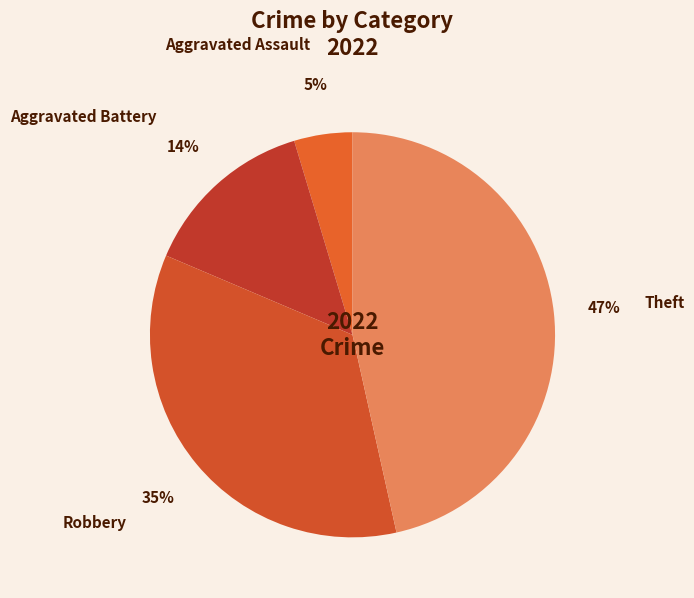

Is the sum of Aggravated Assault and Theft greater than half?

Yes